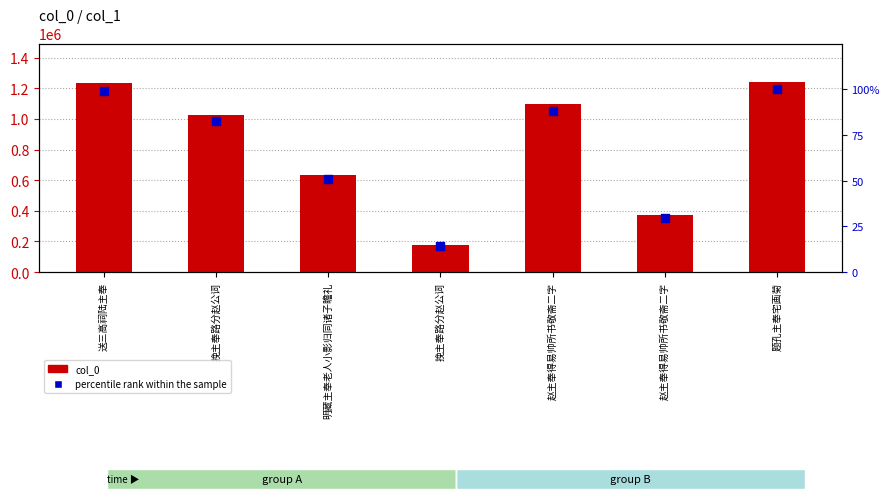

Which series contains the highest Y value?

col_0